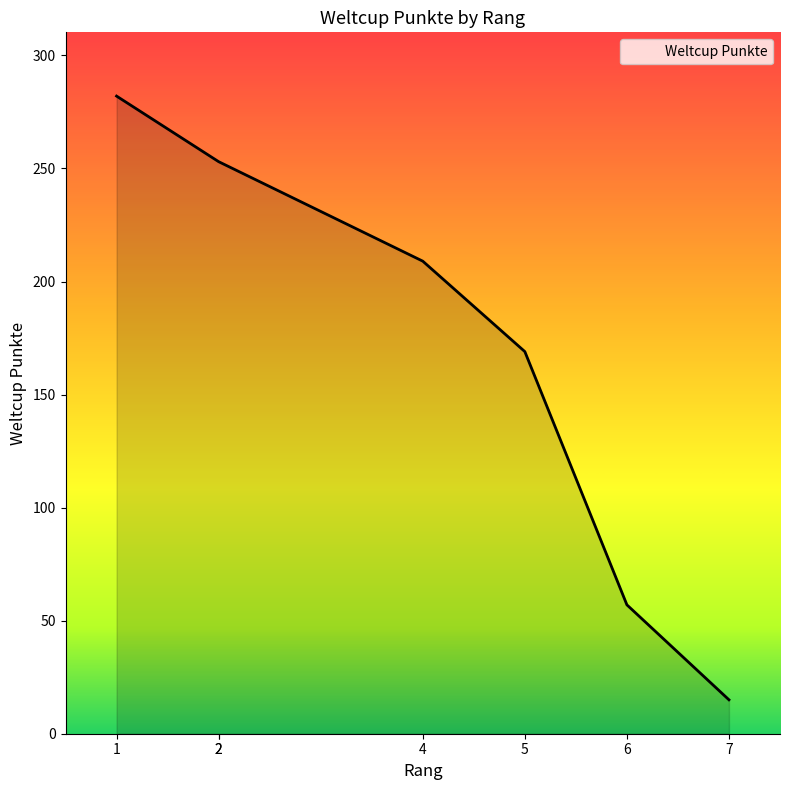

Count the number of values greater than 209.

3